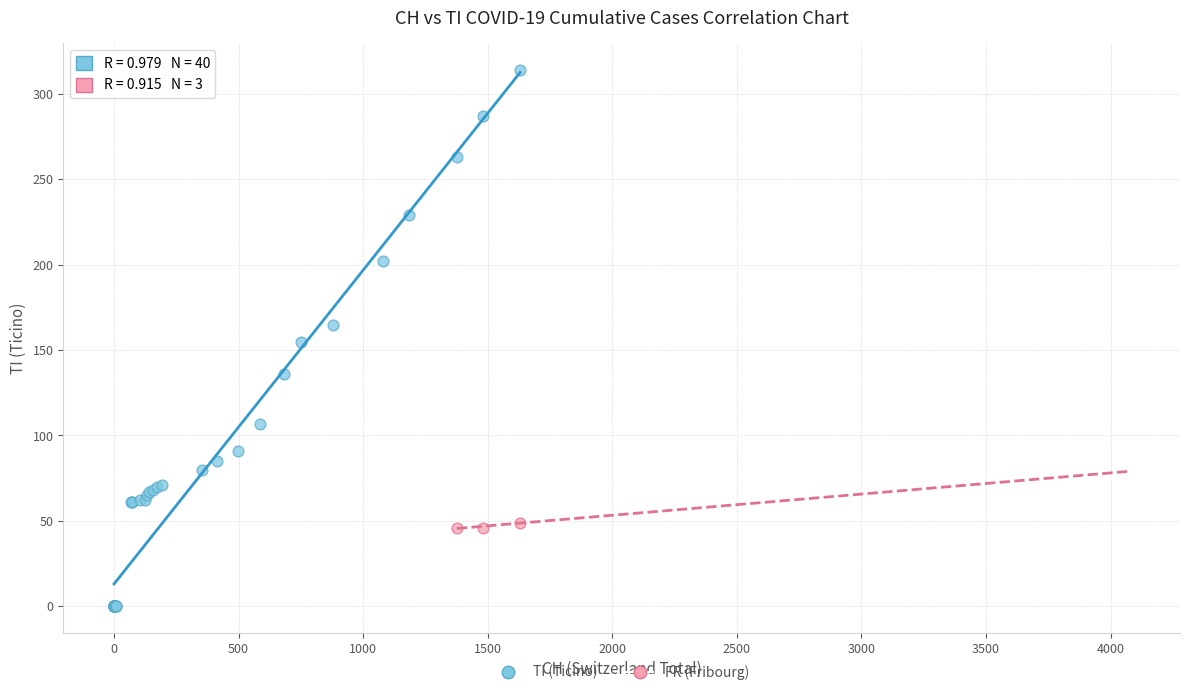

Which series has the largest Y range (max minus min)?

TI (Ticino)